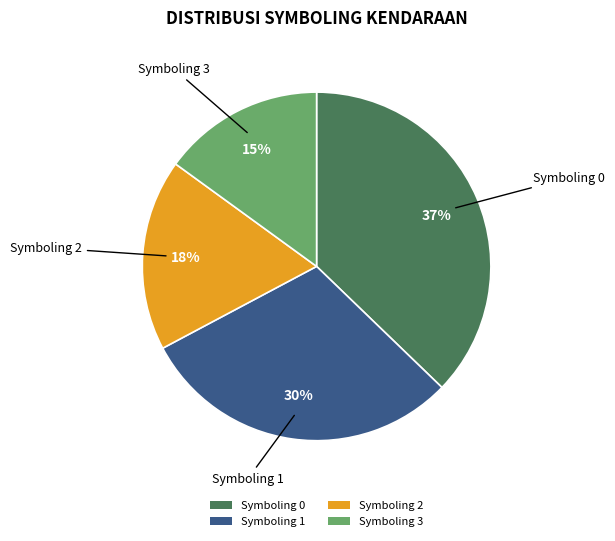

True or false: Symboling 1 accounts for 37% of the total.

False